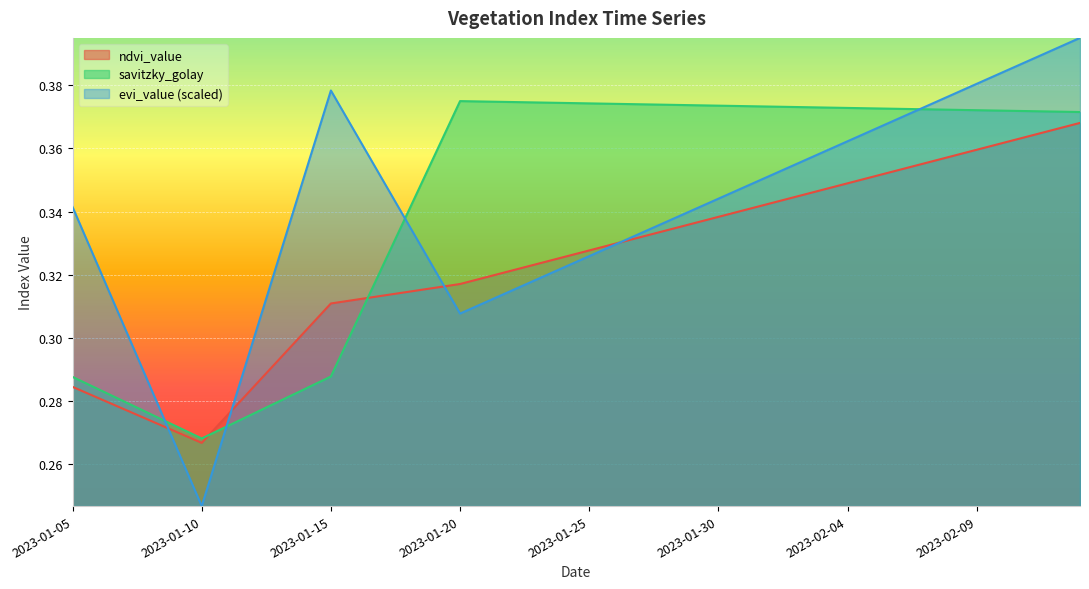

Which series has the largest range (max minus min)?

evi_value (scaled)